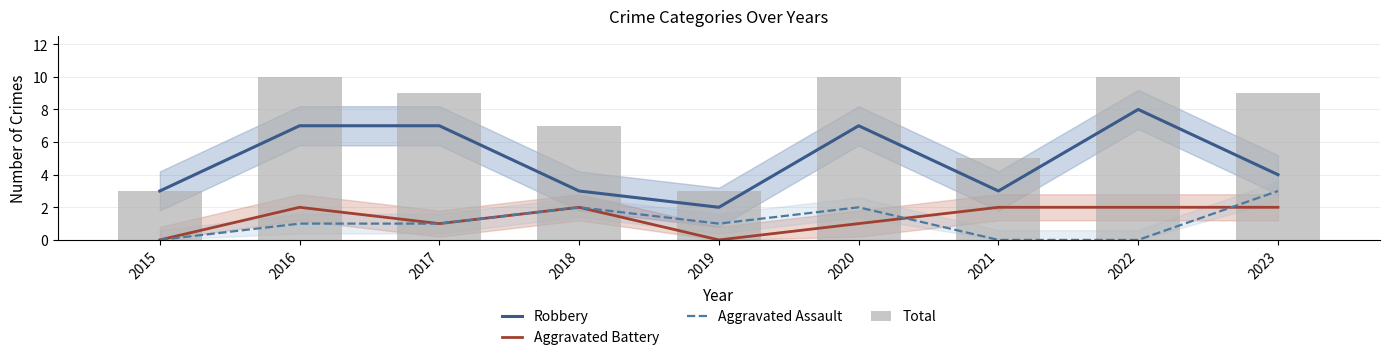

Reading left to right, extract all data points from this chart.

Robbery: 3	7	7	3	2	7	3	8	4
Aggravated Battery: 0	2	1	2	0	1	2	2	2
Aggravated Assault: 0	1	1	2	1	2	0	0	3
Total: 3	10	9	7	3	10	5	10	9